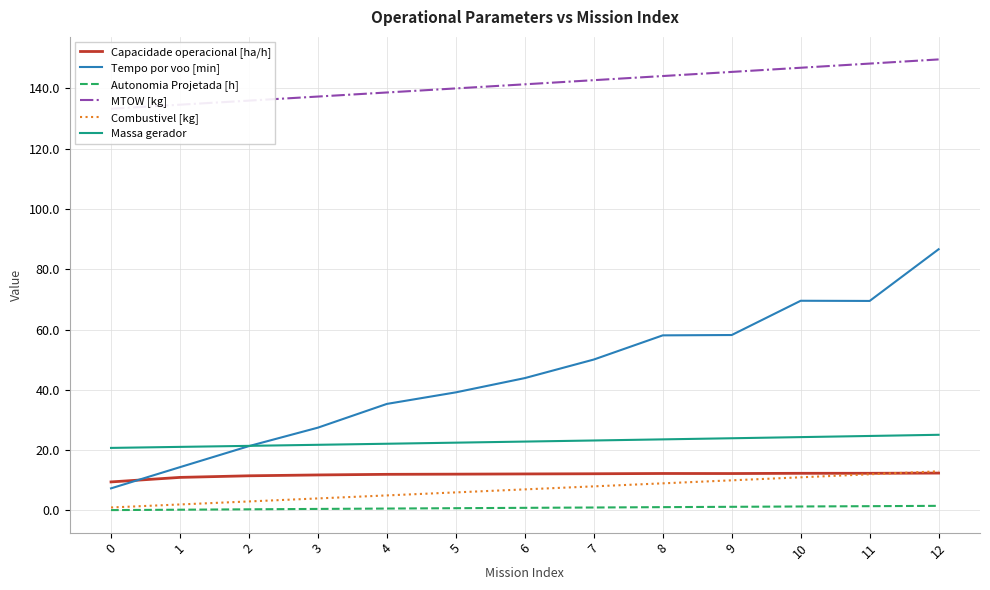

Which series changed the most between 7 and 9?

Tempo por voo [min]